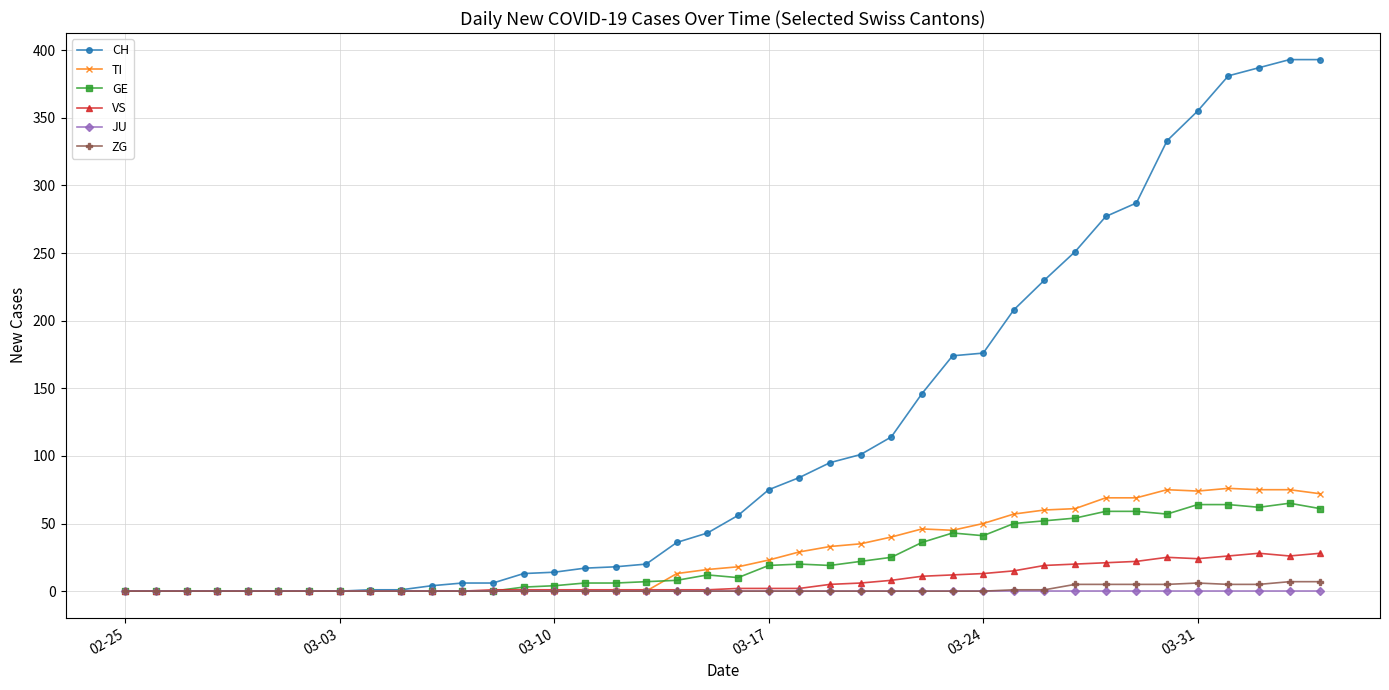

Which series has the widest spread of values?

CH